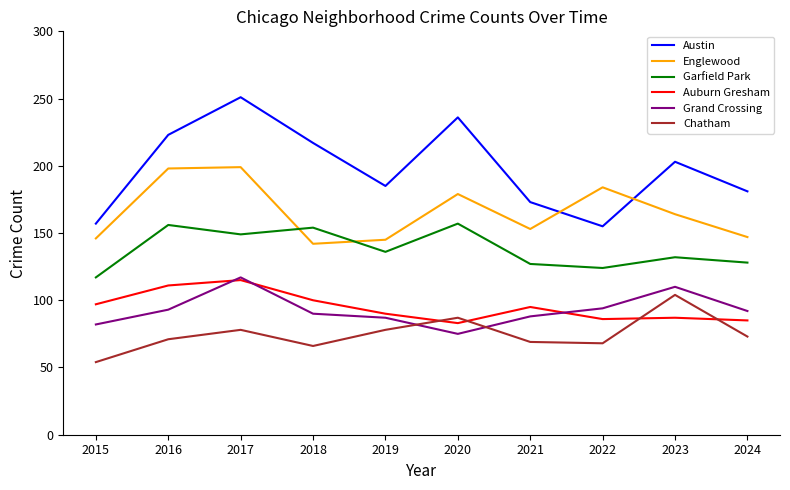

True or false: Englewood and Grand Crossing intersect in this chart.

False